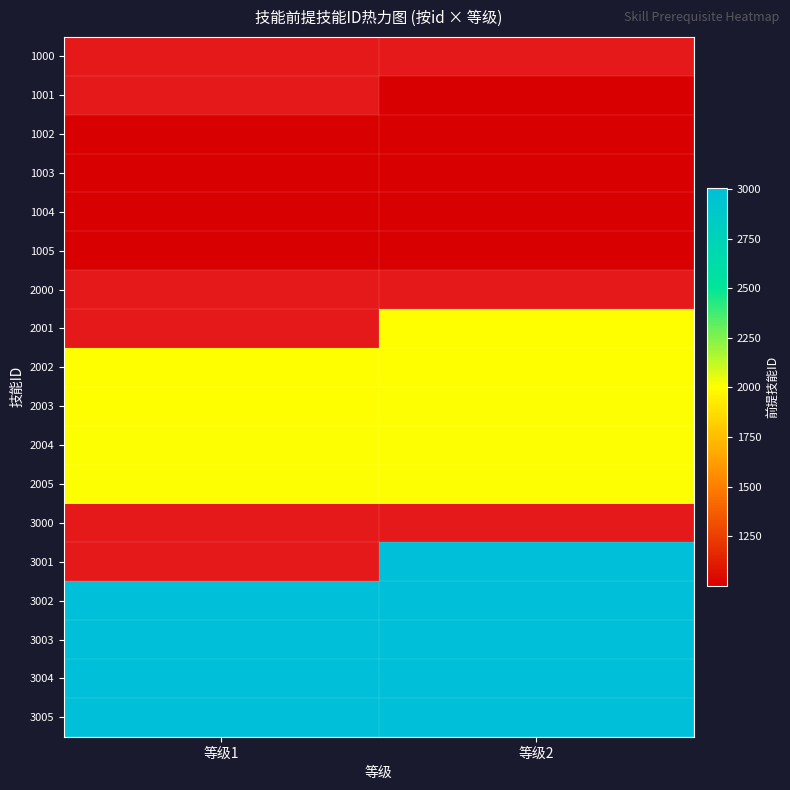

Is it true that 3004 equals 1737.1 at 等级1?

False